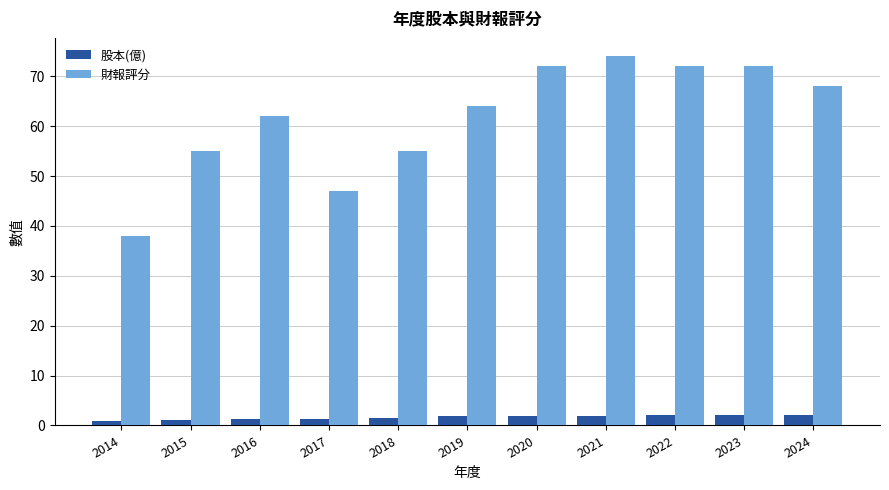

At which category is the sum across all series the highest?

2021